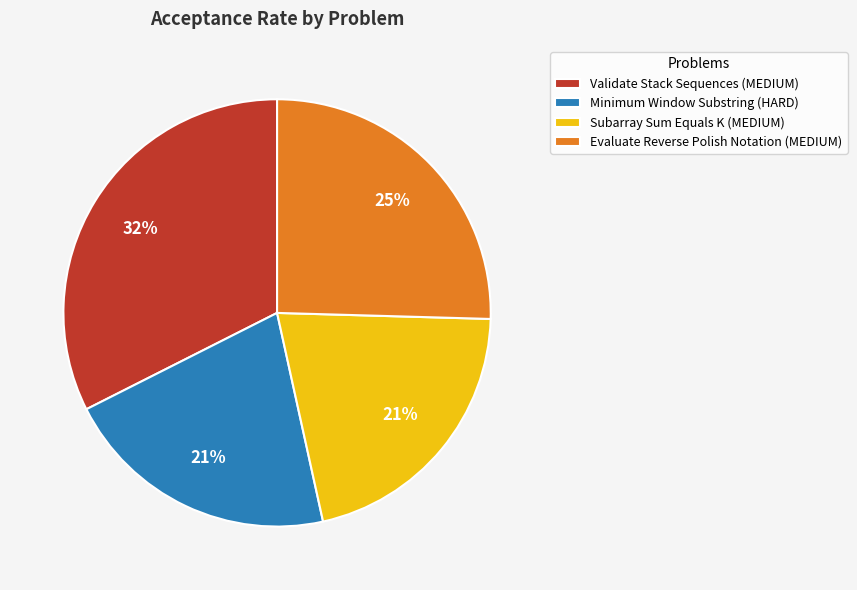

To the nearest percent, what portion does Subarray Sum Equals K (MEDIUM) represent?

21%